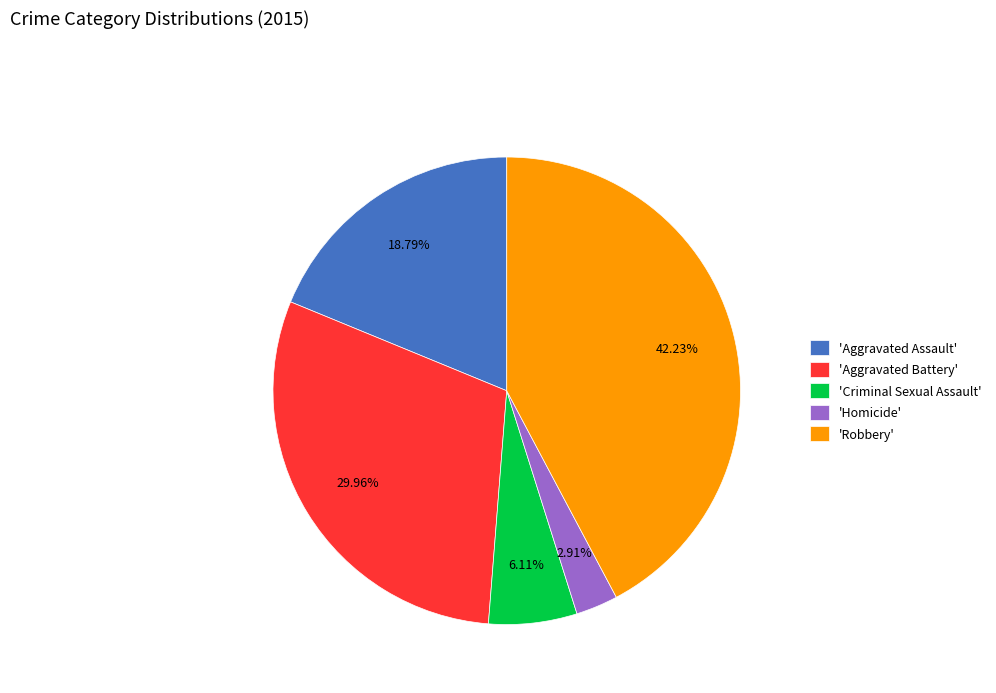

What is the smallest slice in the pie chart?

'Homicide'